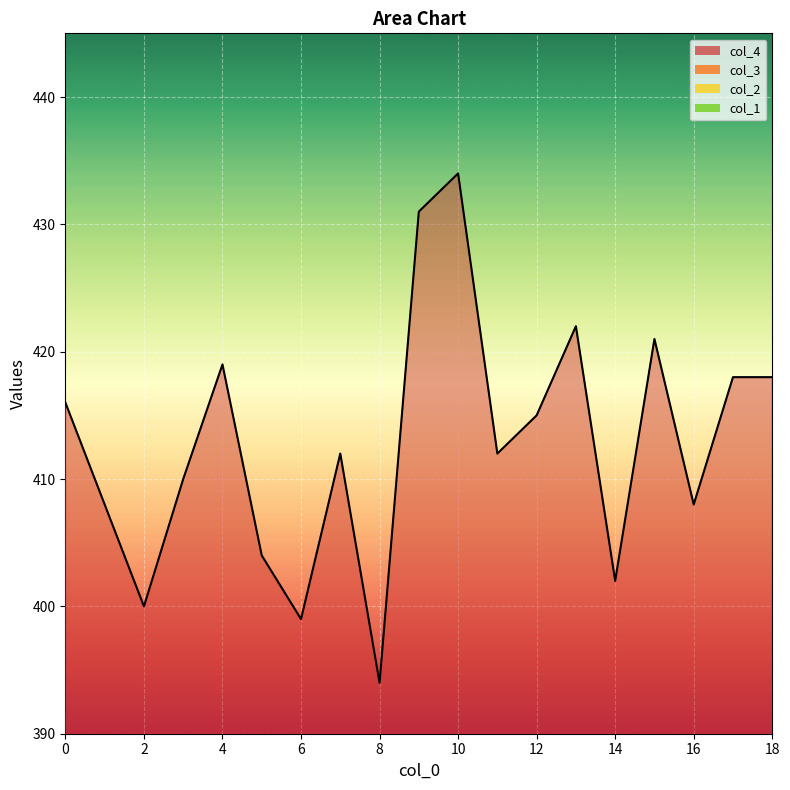

True or false: col_3 line and col_2 line intersect in this chart.

False